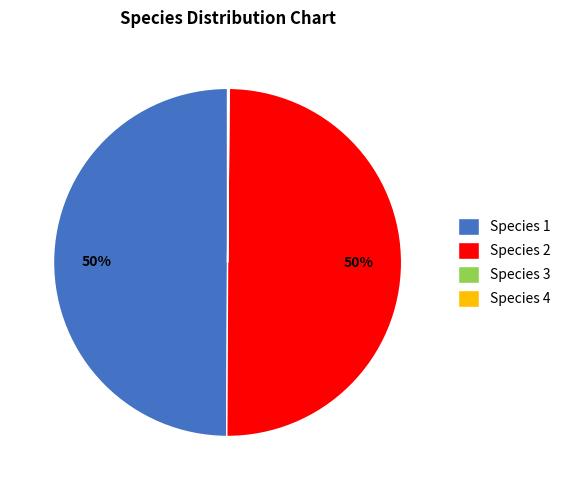

Is it true that Species 1 is 35% of the pie?

False